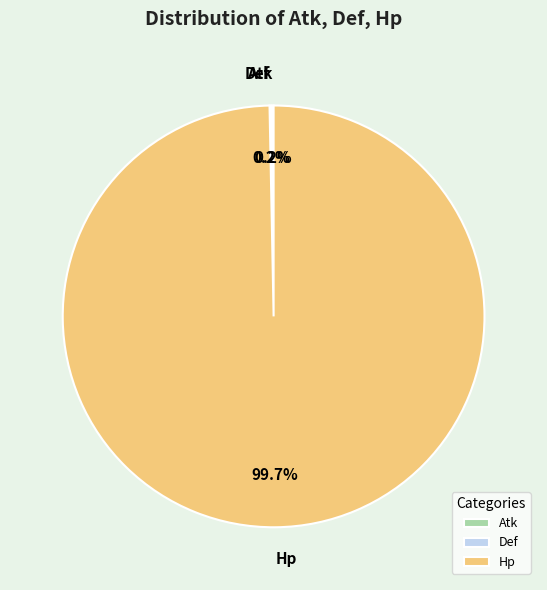

Does any single category account for the majority?

Yes